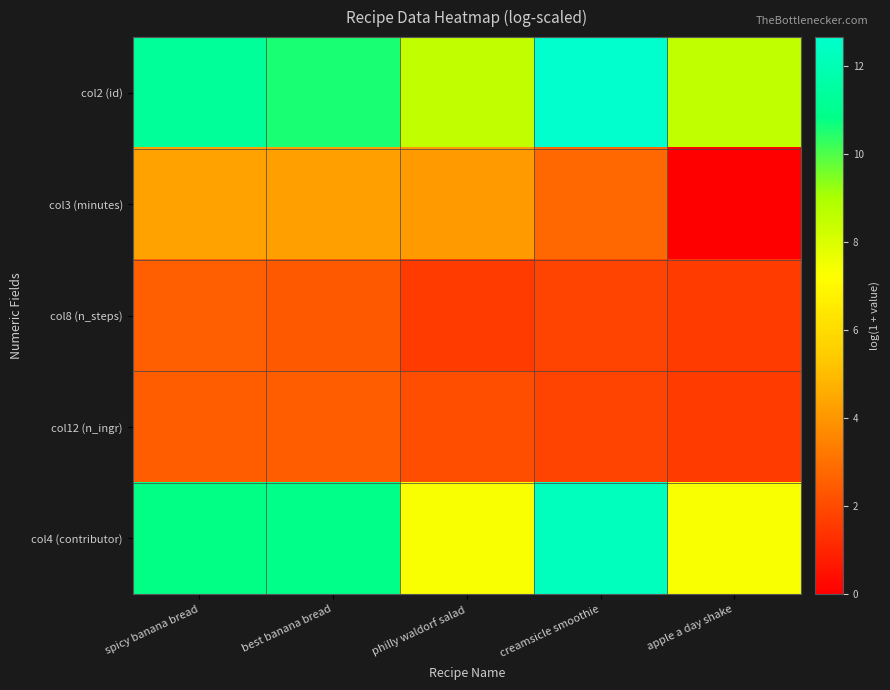

List the series in order of their peak value, highest first.

col2 (id), col4 (contributor), col3 (minutes), col8 (n_steps), col12 (n_ingr)